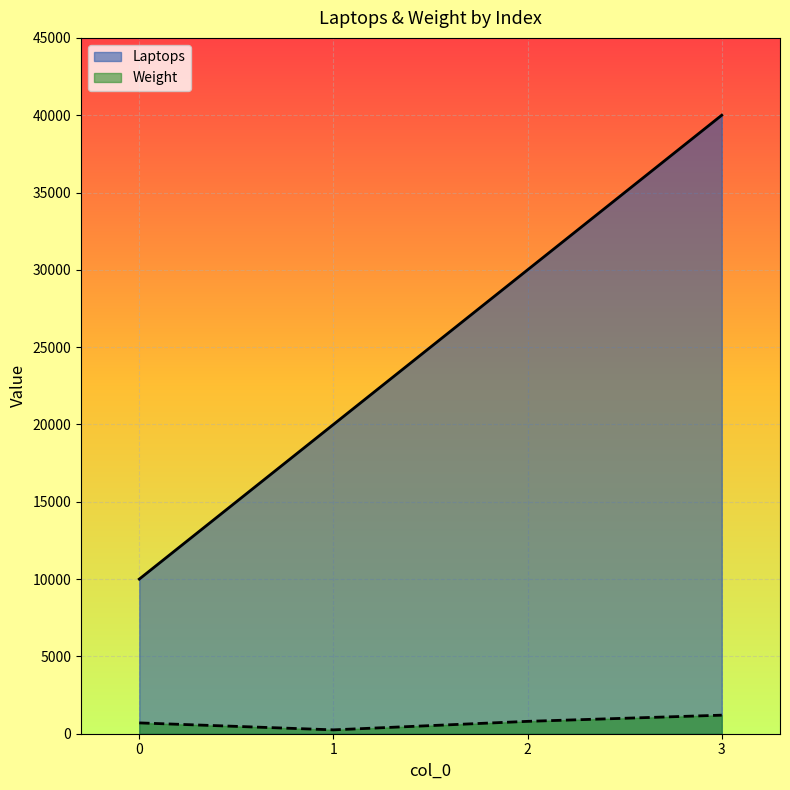

List the series in order of their overall mean, lowest first.

Weight, Laptops